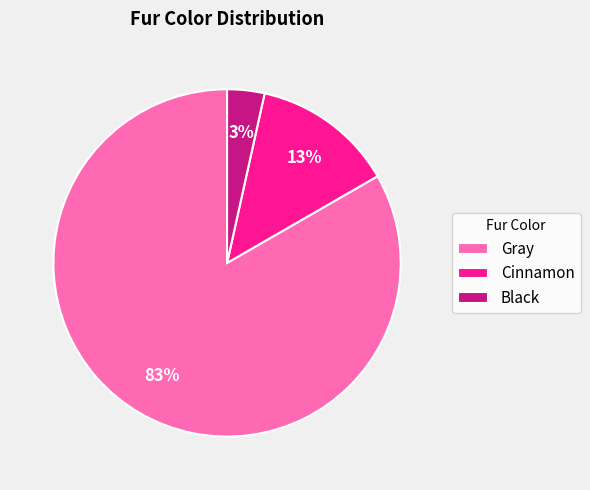

Is there a majority slice in this chart?

Yes